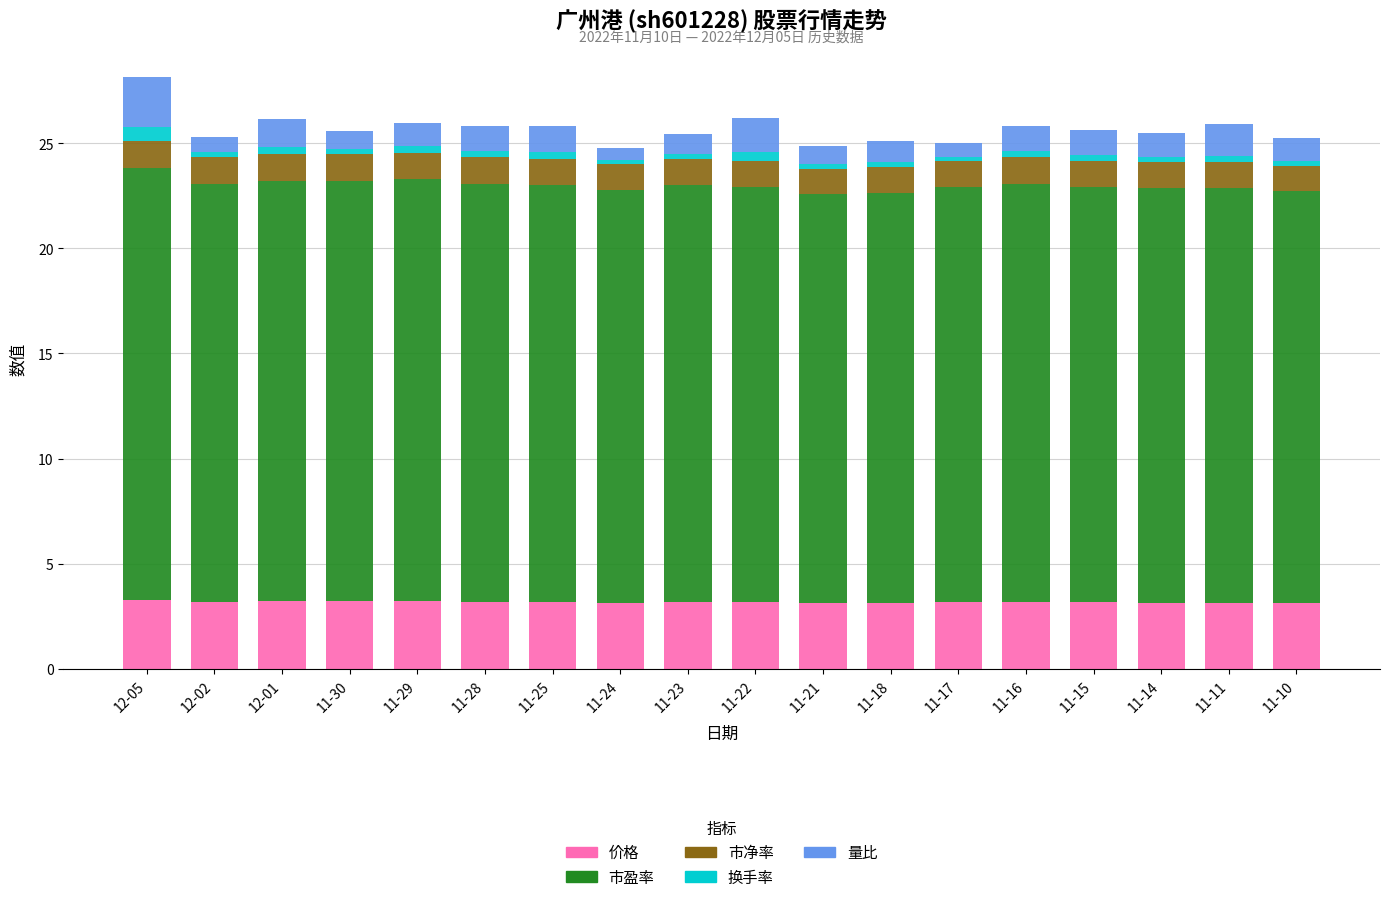

What is the average value of the 价格 series?

3.2